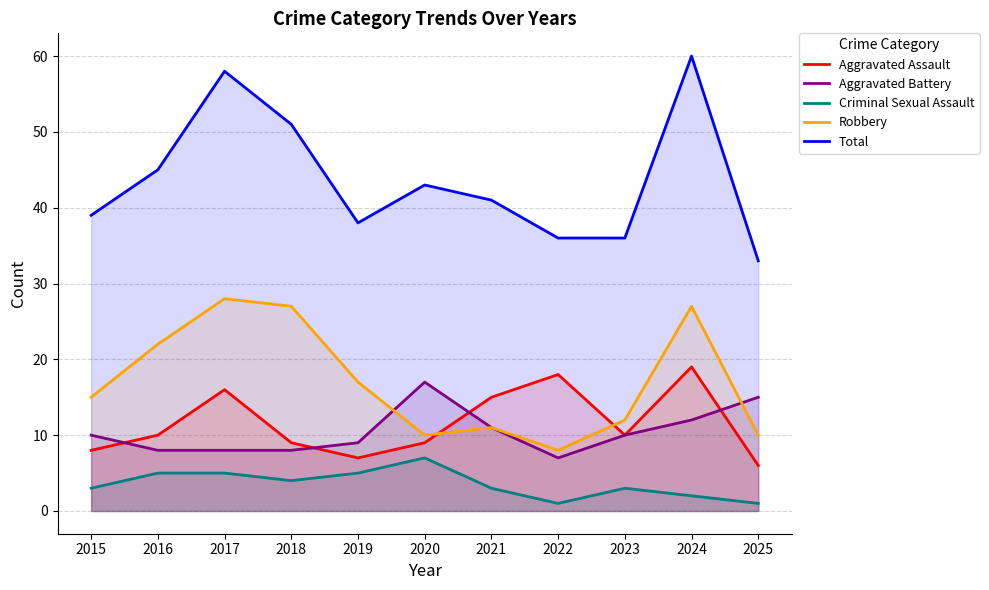

True or false: Aggravated Battery and Criminal Sexual Assault cross at least once.

False